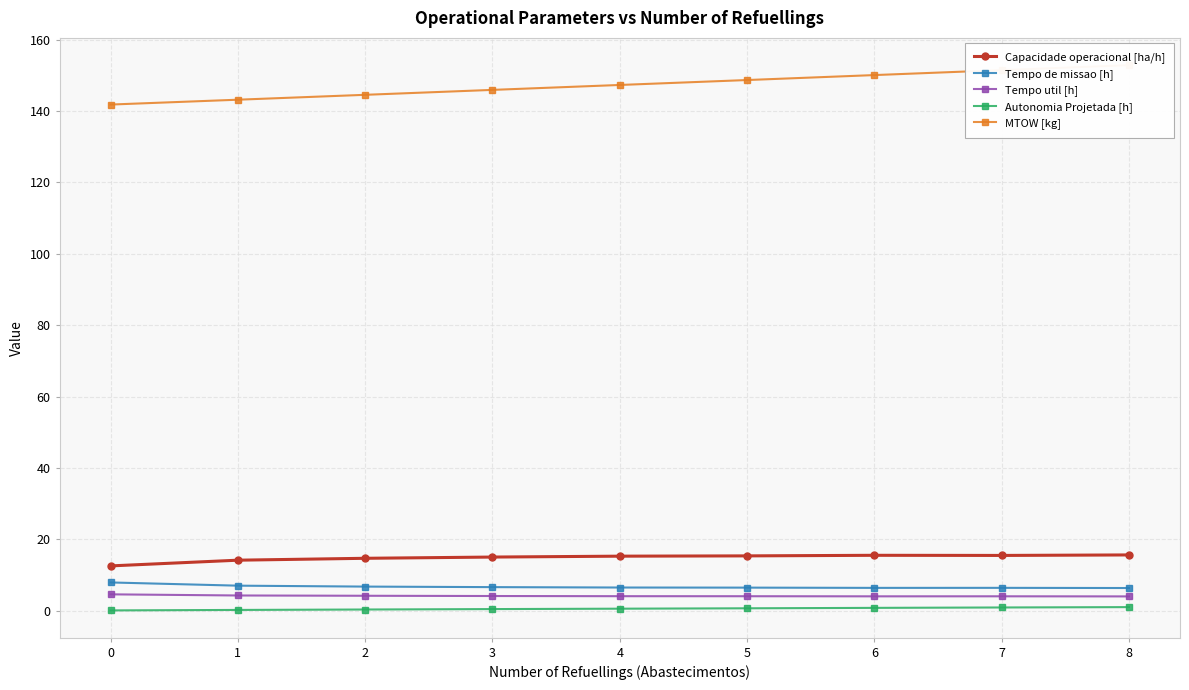

How many lines are shown in the chart?

5